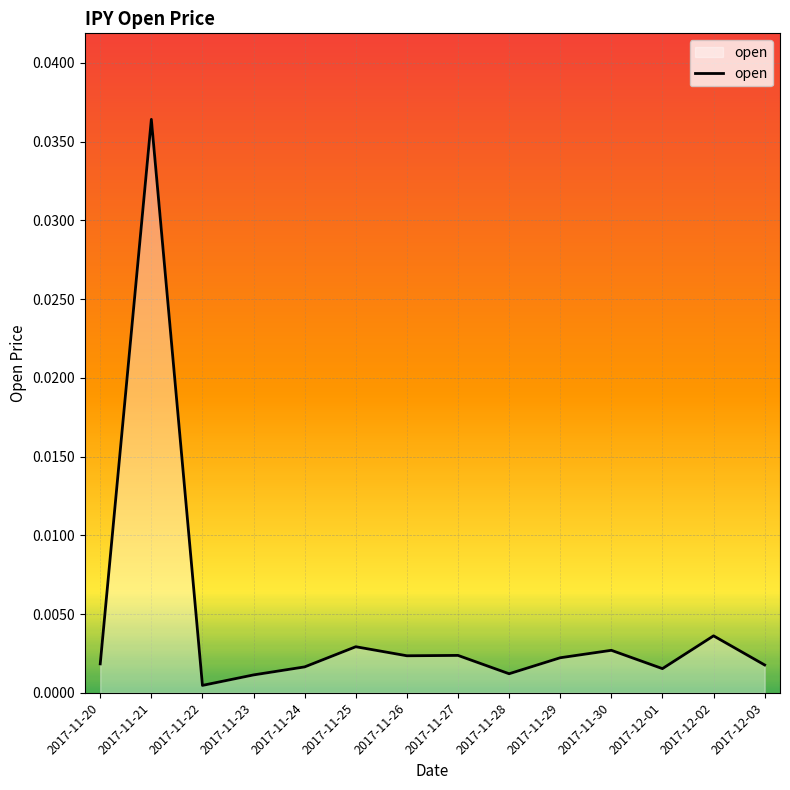

What position from the right is 2017-11-29?

5